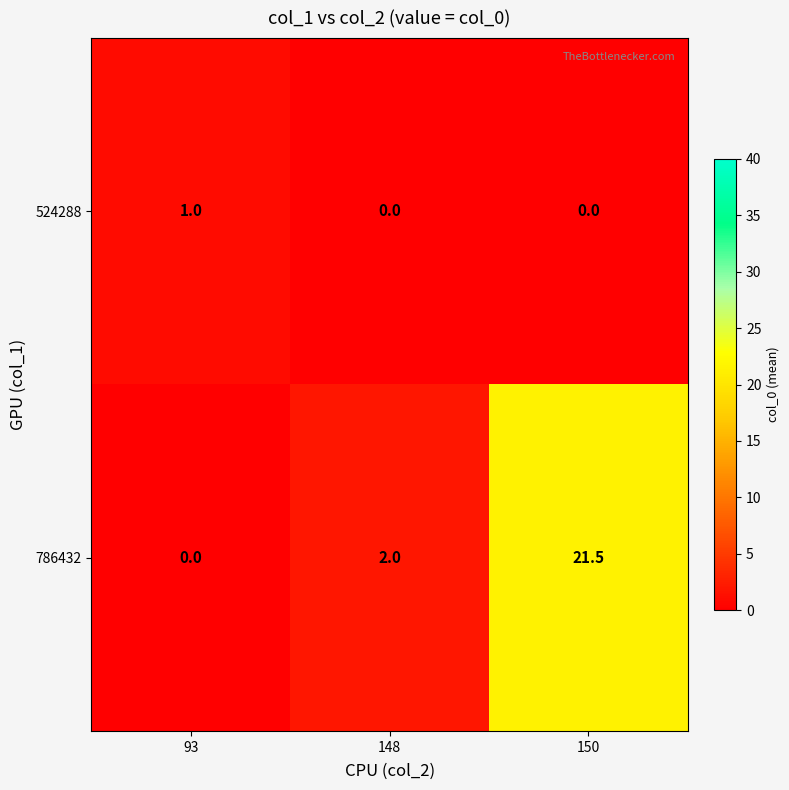

What is the sum of the 524288 values at 93 and 150?

1.0